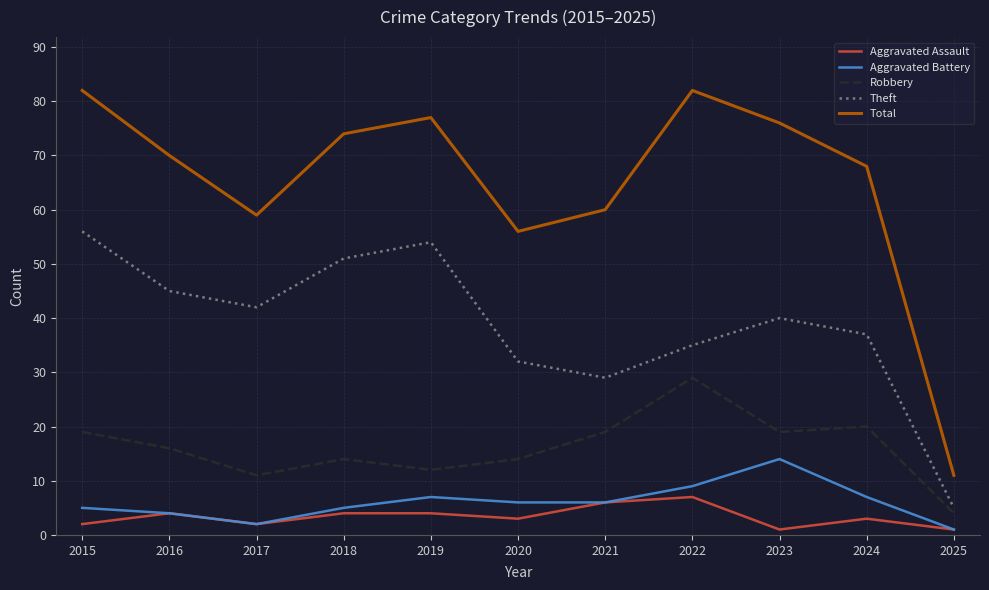

The value of Aggravated Battery at 2019 is 7. True or false?

True